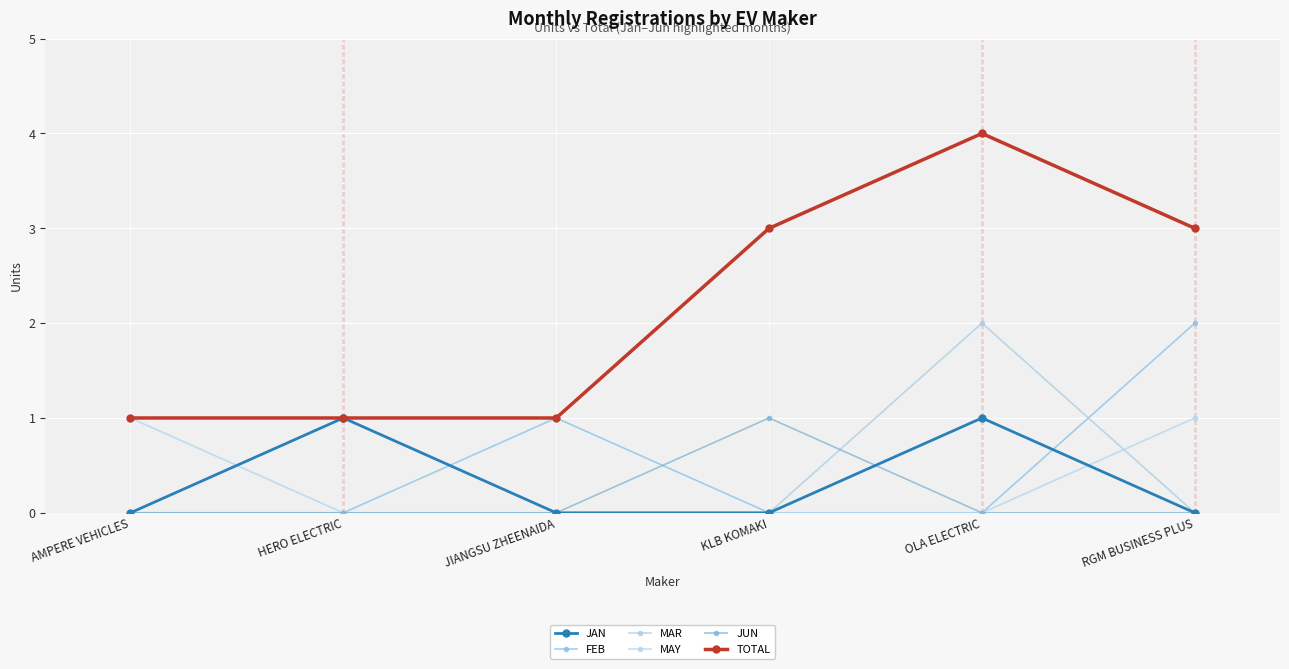

Reading left to right, list all the values displayed in this chart.

JAN: 0	1	0	0	1	0
FEB: 0	0	1	0	0	2
MAR: 0	0	0	0	2	0
MAY: 1	0	0	0	0	1
JUN: 0	0	0	1	0	0
TOTAL: 1	1	1	3	4	3